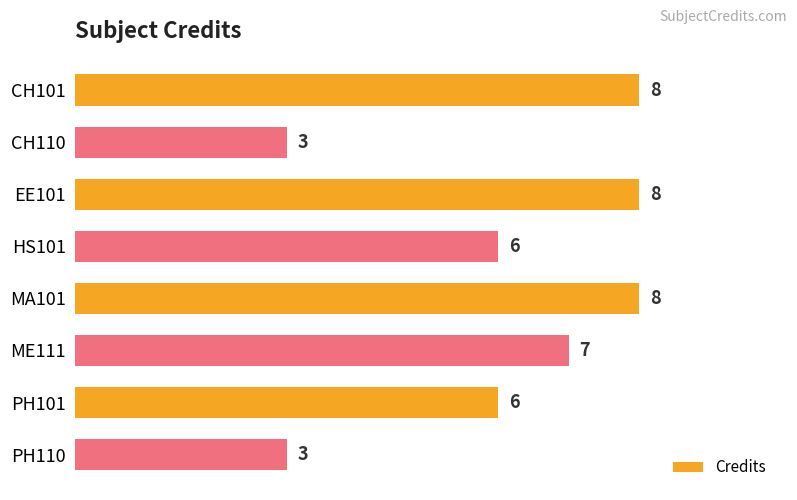

What is the ratio of the value at CH110 to the value at PH101?

0.5